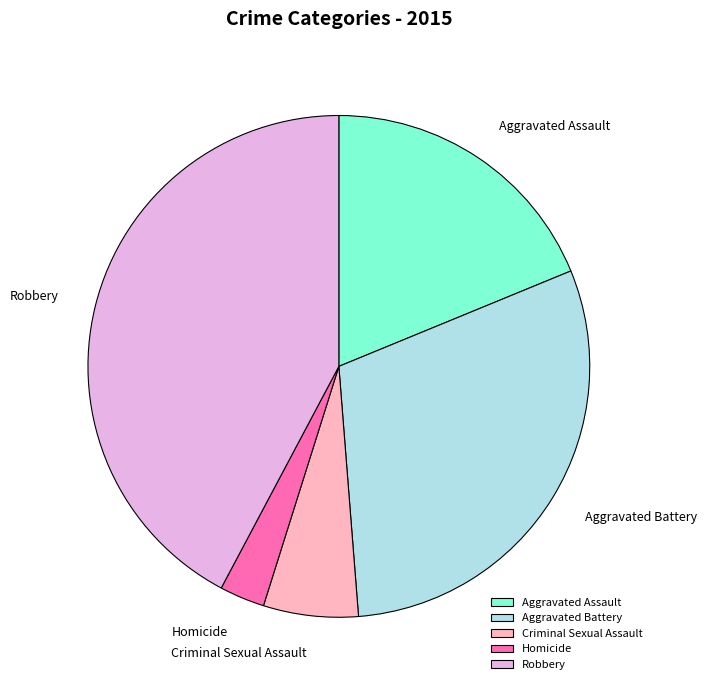

Do Aggravated Battery and Aggravated Assault together represent more than half of the pie?

No